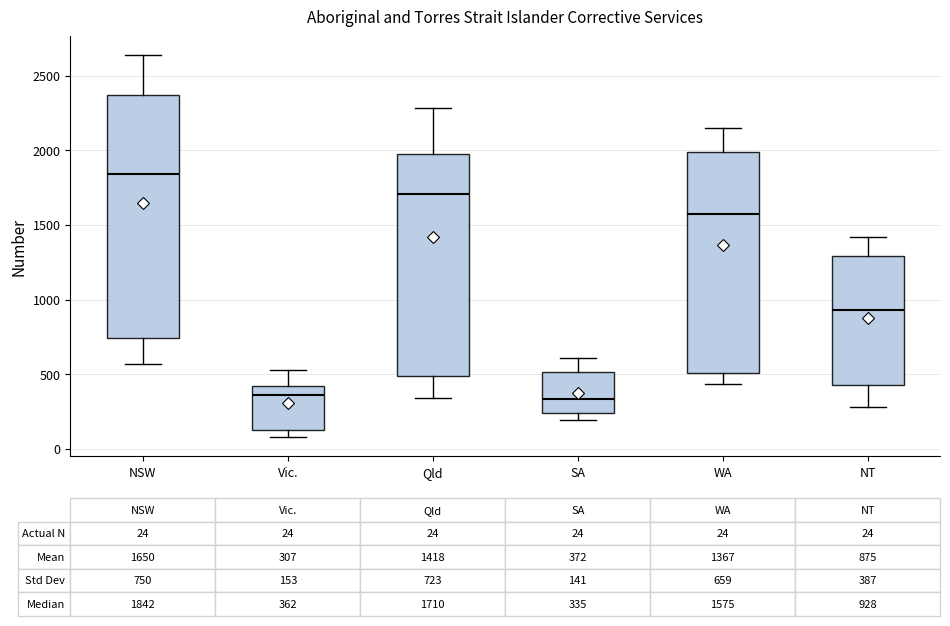

Comparing the boxes themselves (not the whiskers), which one is the tallest?

NSW